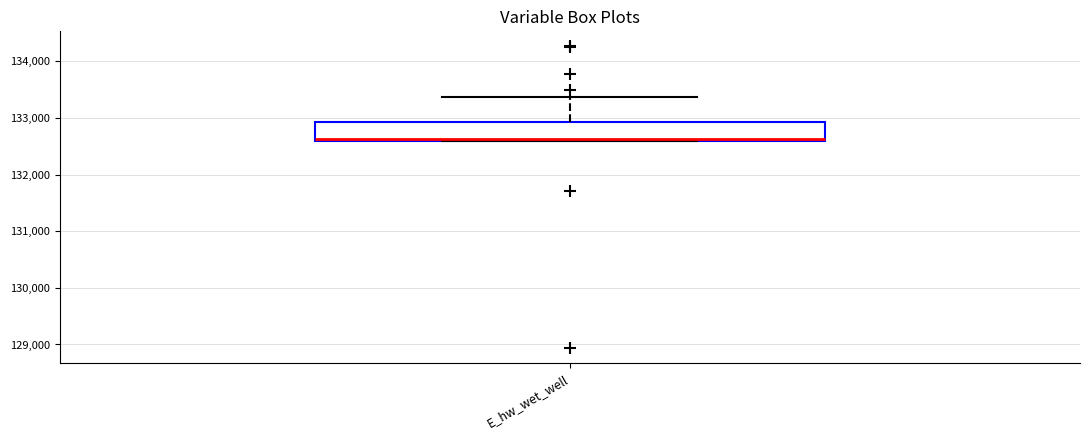

Where does the upper whisker of the box for E_hw_wet_well end on the y-axis? The values are not printed on the chart, so give them approximately, as read against the axis.

133400